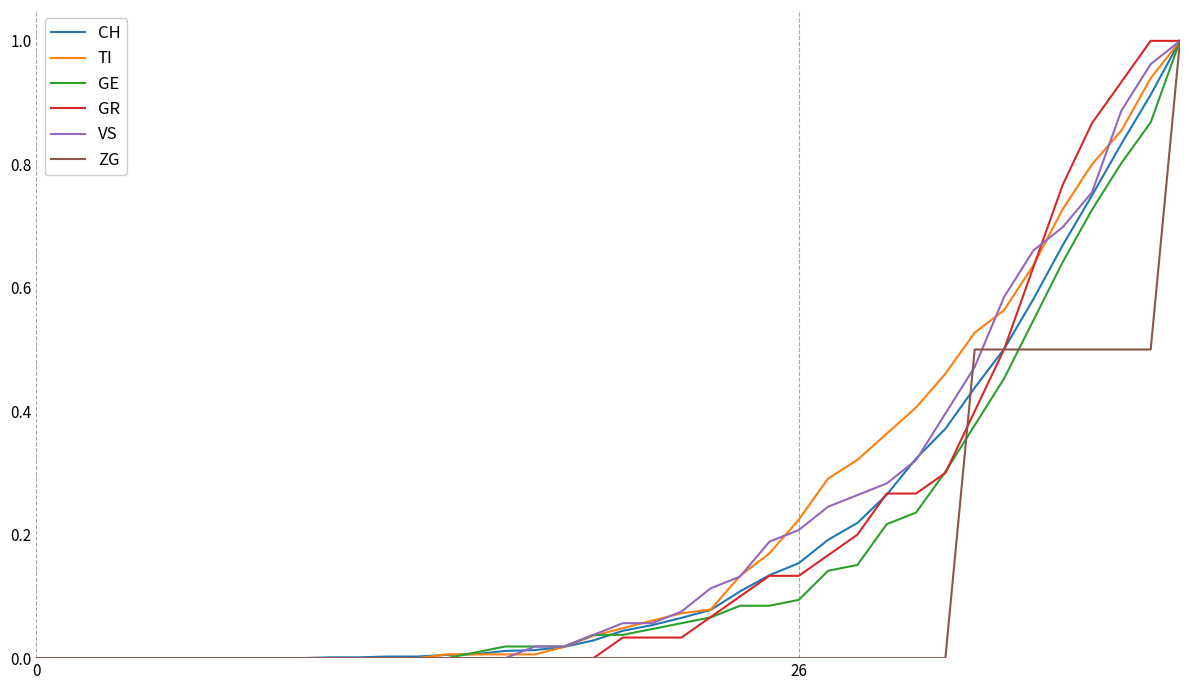

What are all the series names shown in the legend?

CH, TI, GE, GR, VS, ZG